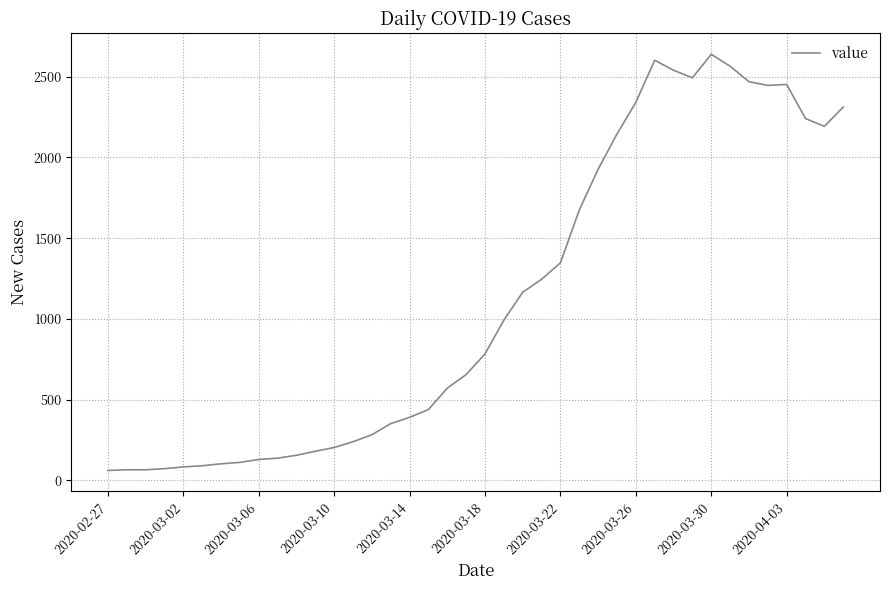

What is the greatest value displayed?

2639